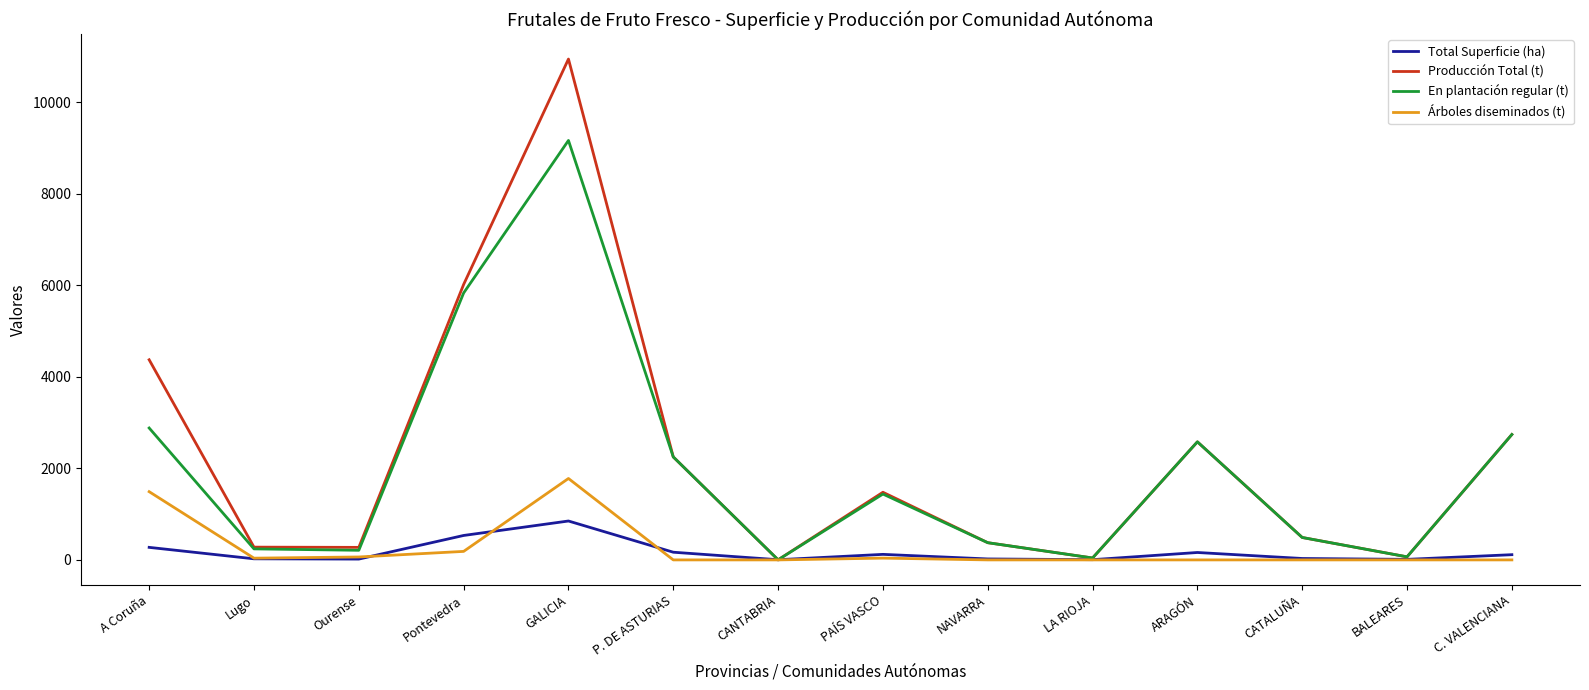

What is the maximum value shown in the chart?

10944